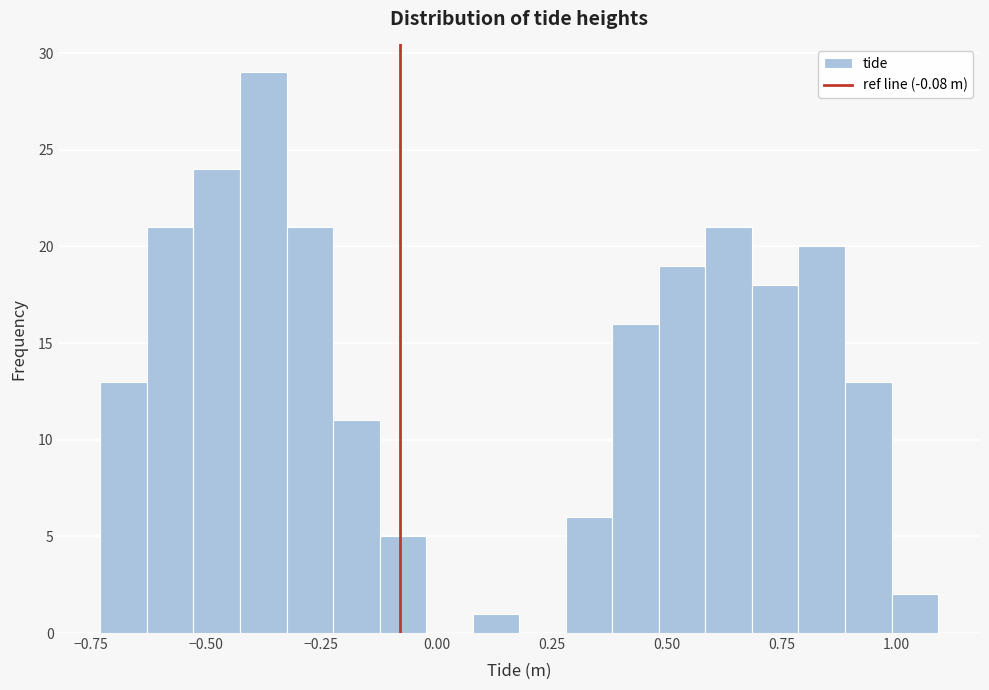

Read against the x-axis, roughly where is the centre of the tallest bar?

-0.40